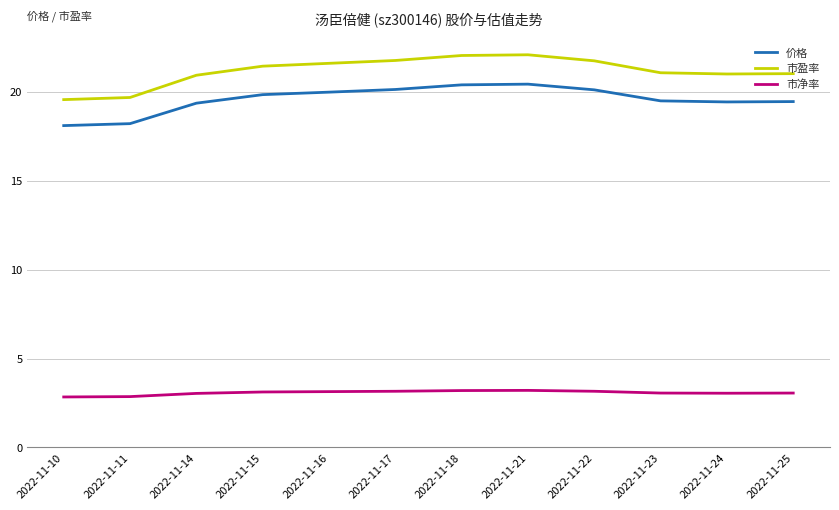

Is this an area chart (filled region under the line)?

No